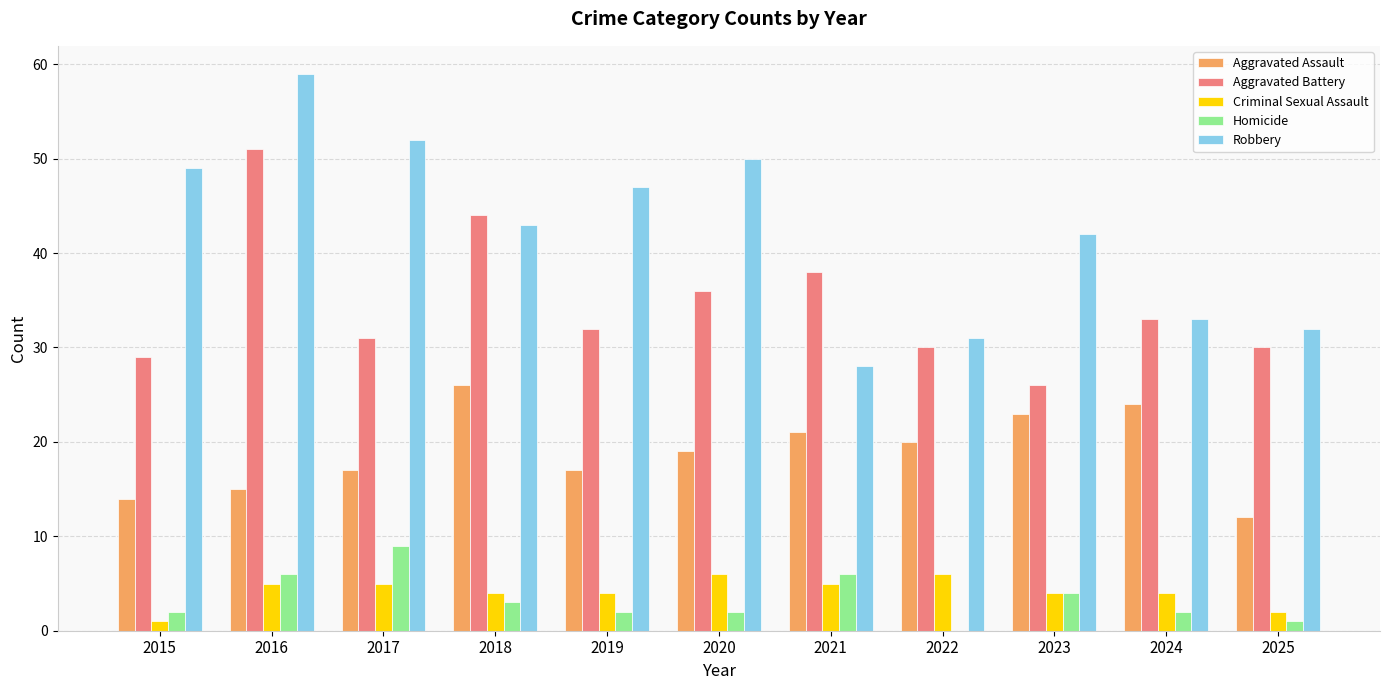

True or false: Aggravated Battery has a value of 23 at 2016.

False